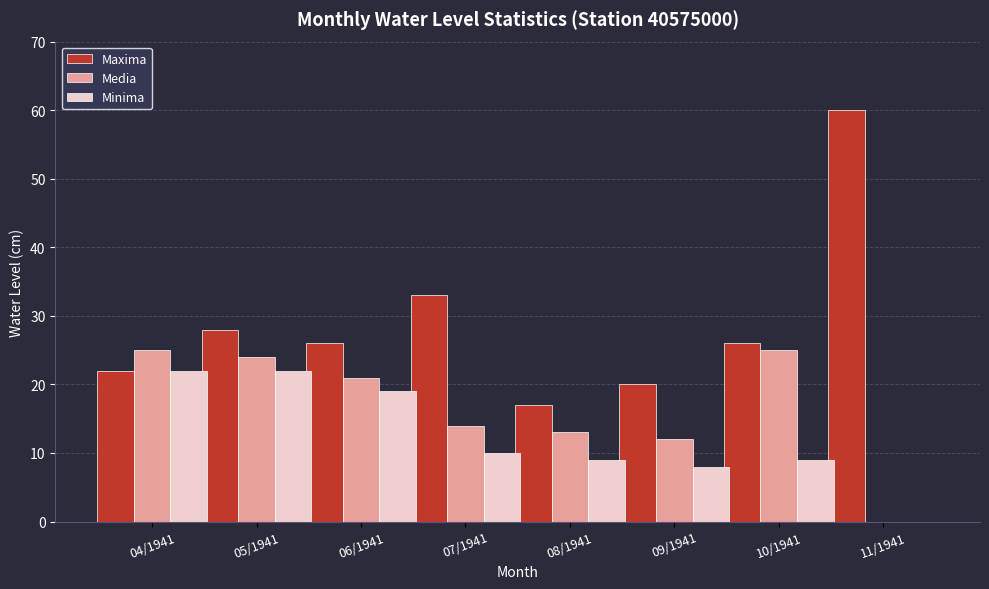

The Minima series shows 5 at 08/1941. True or false?

False